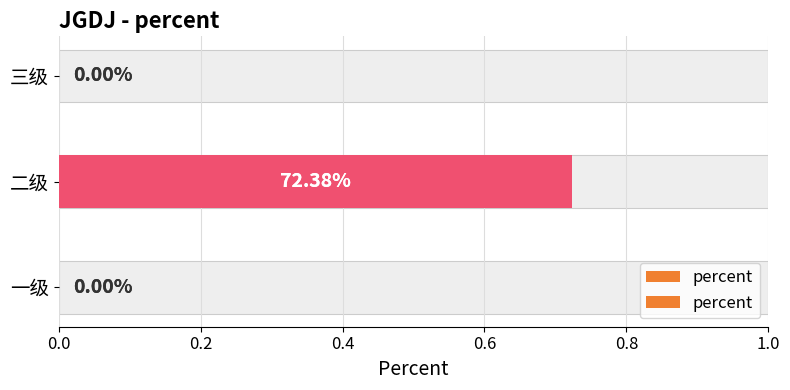

Reading left to right, transcribe all the data shown in this chart.

0.0	0.7	0.0